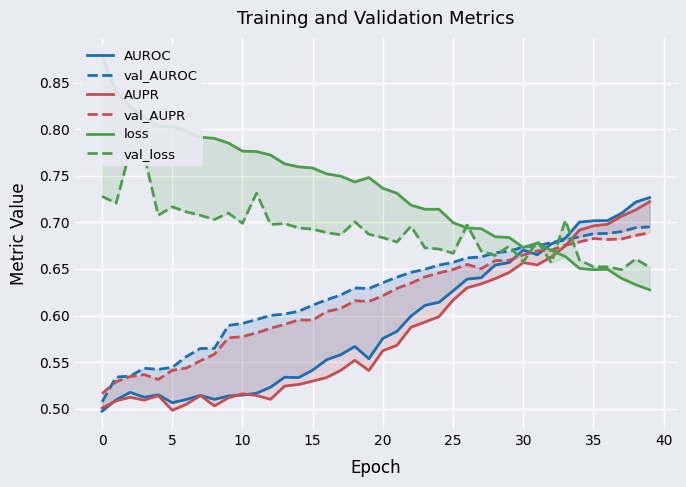

What is the label of the 6th point from the right?

34